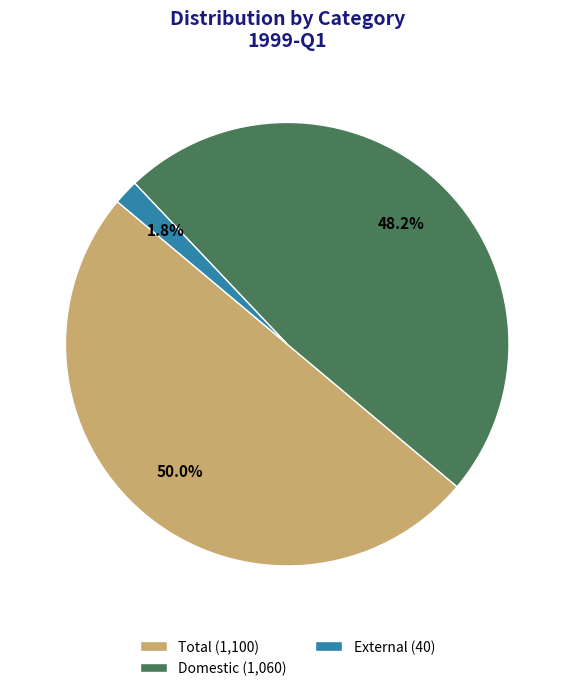

What percentage is NOT represented by External?

98.2%